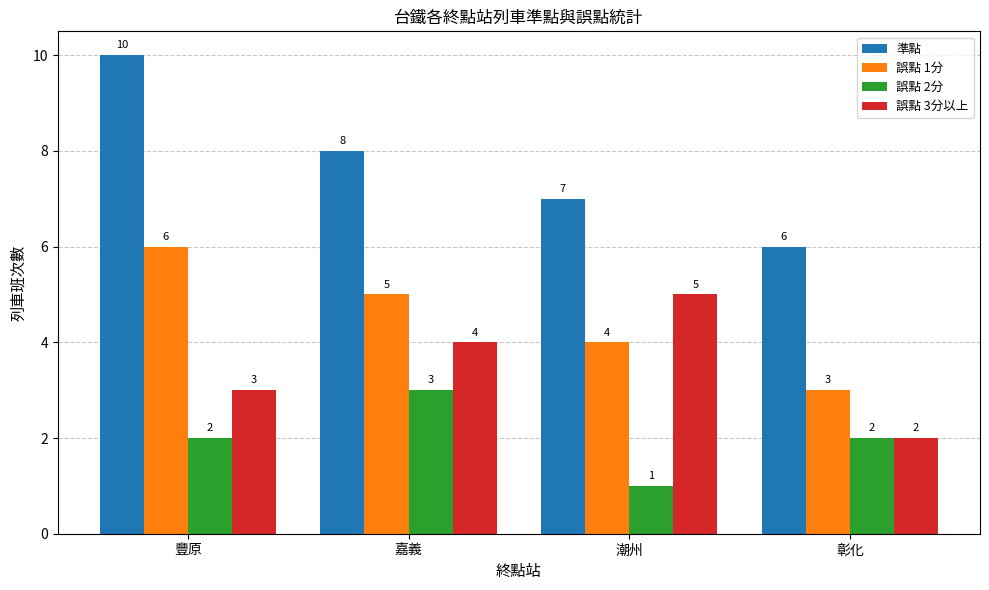

At how many categories does at least one series exceed 9?

1